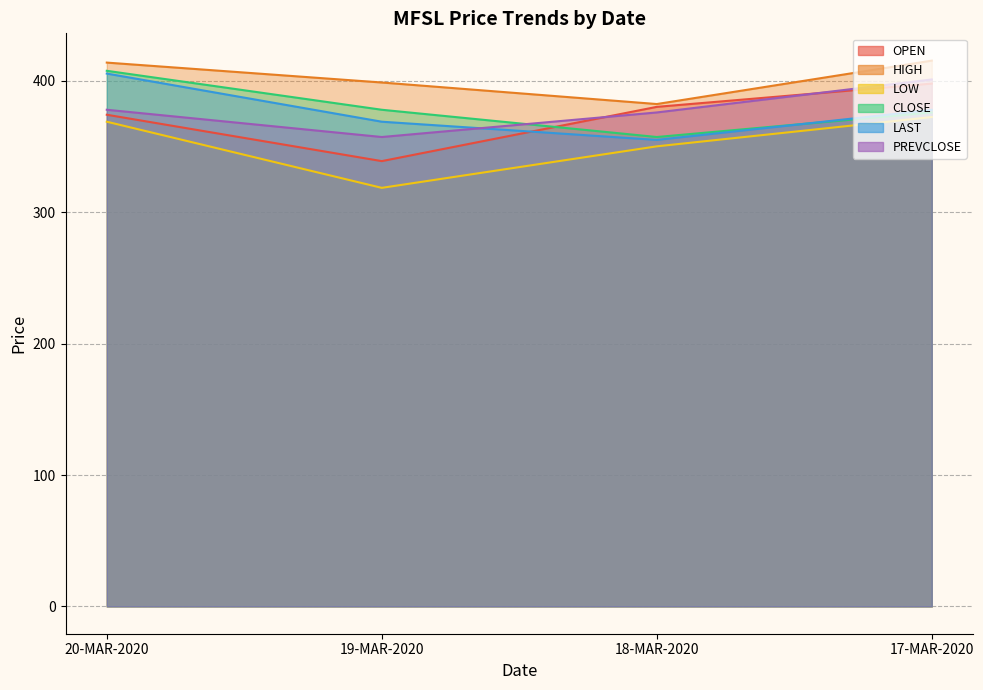

Reading left to right, transcribe all the data shown in this chart.

OPEN: 20-MAR-2020=374.3	19-MAR-2020=339.0	18-MAR-2020=380.3	17-MAR-2020=398.0
HIGH: 20-MAR-2020=414.0	19-MAR-2020=398.9	18-MAR-2020=382.4	17-MAR-2020=415.5
LOW: 20-MAR-2020=369.0	19-MAR-2020=318.6	18-MAR-2020=350.2	17-MAR-2020=372.6
CLOSE: 20-MAR-2020=407.8	19-MAR-2020=378.1	18-MAR-2020=357.4	17-MAR-2020=376.1
LAST: 20-MAR-2020=405.6	19-MAR-2020=369.0	18-MAR-2020=355.1	17-MAR-2020=378.0
PREVCLOSE: 20-MAR-2020=378.1	19-MAR-2020=357.4	18-MAR-2020=376.1	17-MAR-2020=401.1